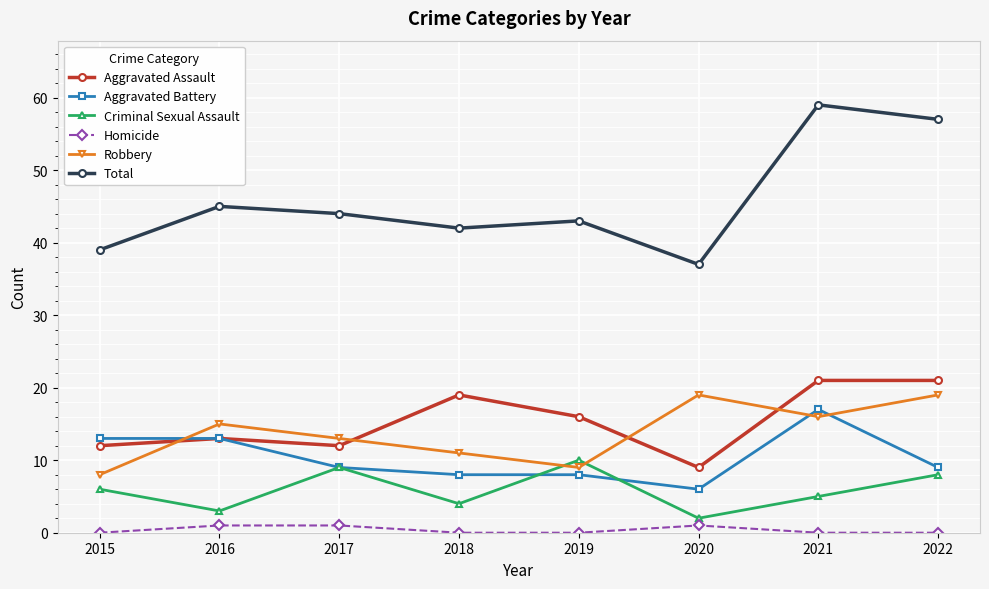

True or false: Total and Criminal Sexual Assault intersect in this chart.

False